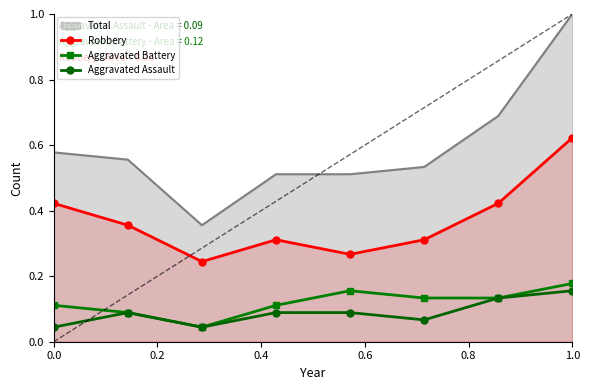

True or false: Aggravated Battery and Aggravated Assault intersect in this chart.

False